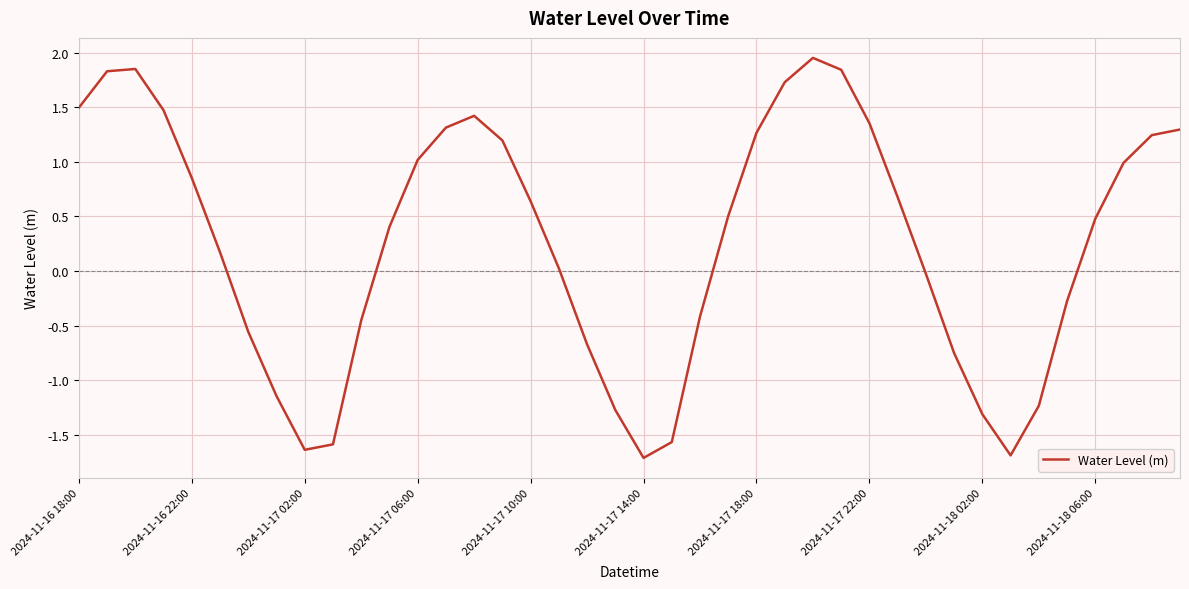

What is the minimum value shown in the chart?

-1.7